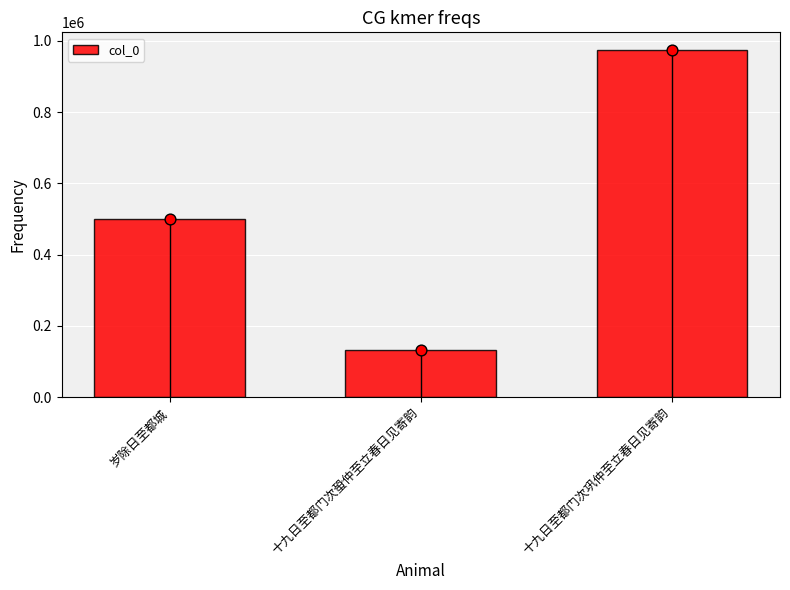

What is the ratio of the value at 十九日至都门次巩仲至立春日见寄韵 to the value at 十九日至都门次蛩仲至立春日见寄韵?

7.4